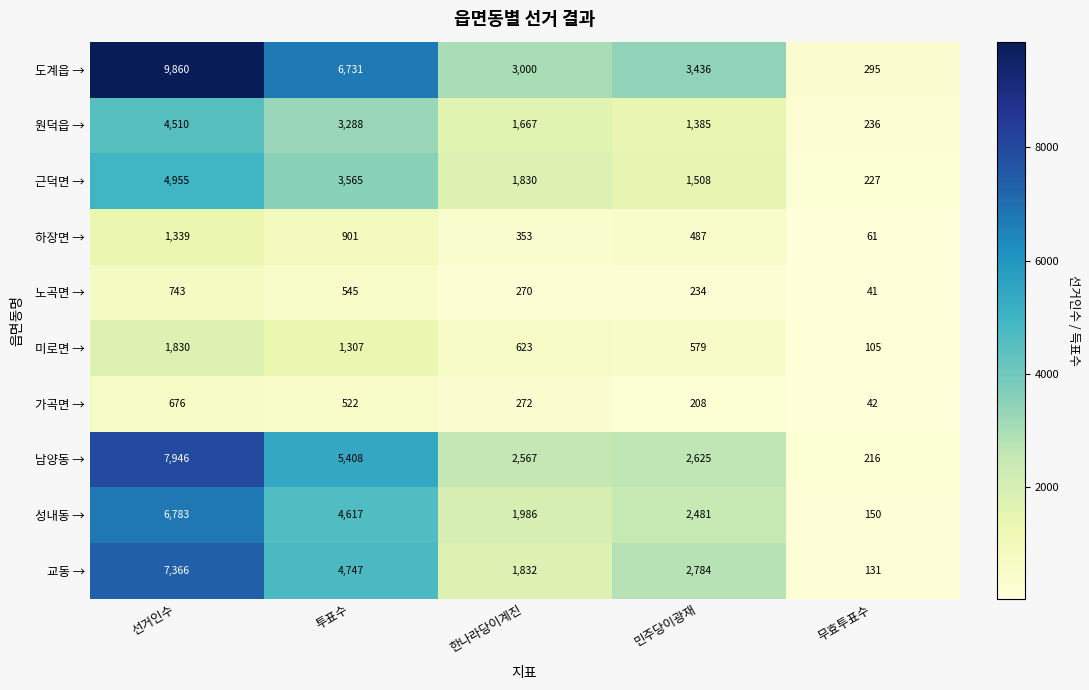

Which category has the highest value across all series?

선거인수